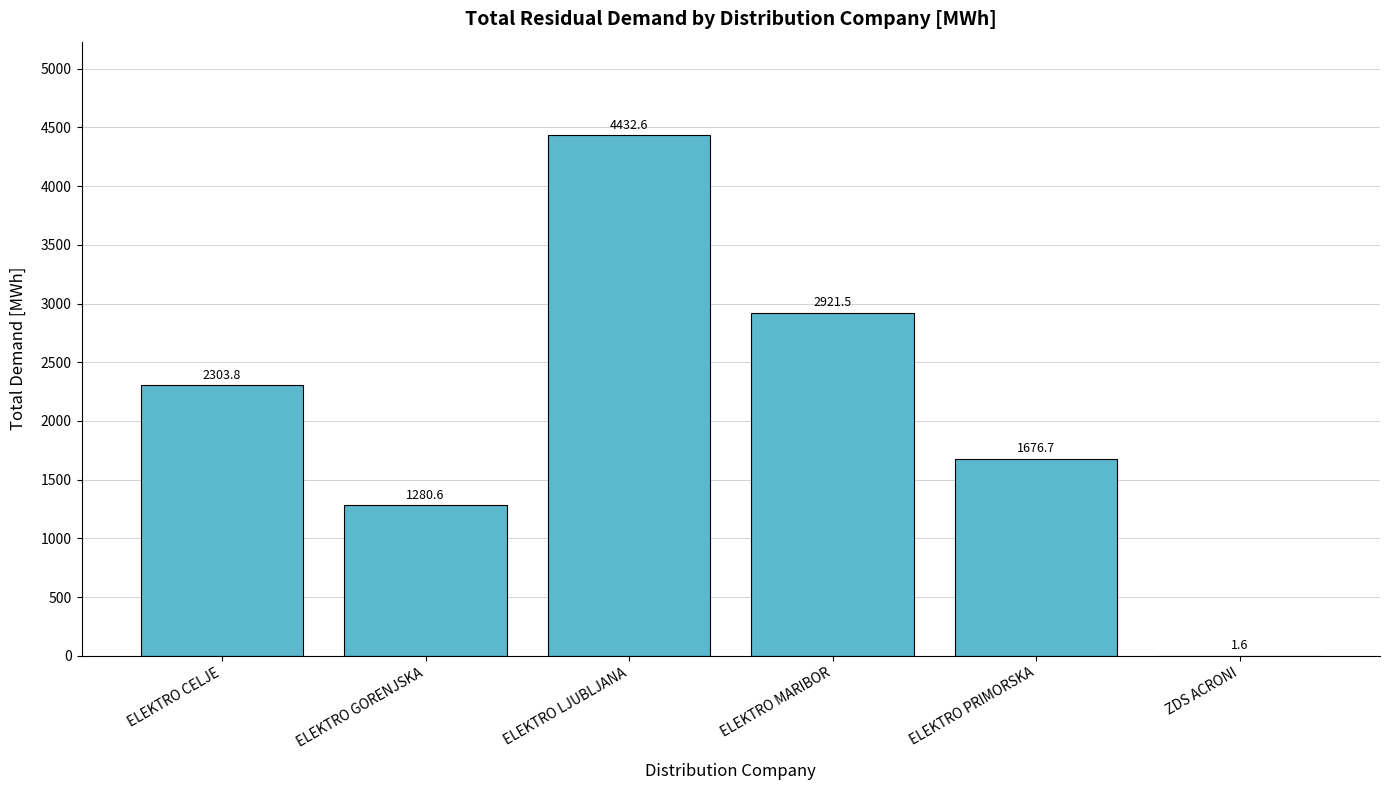

True or false: the data shows 2444.7 at ELEKTRO PRIMORSKA.

False